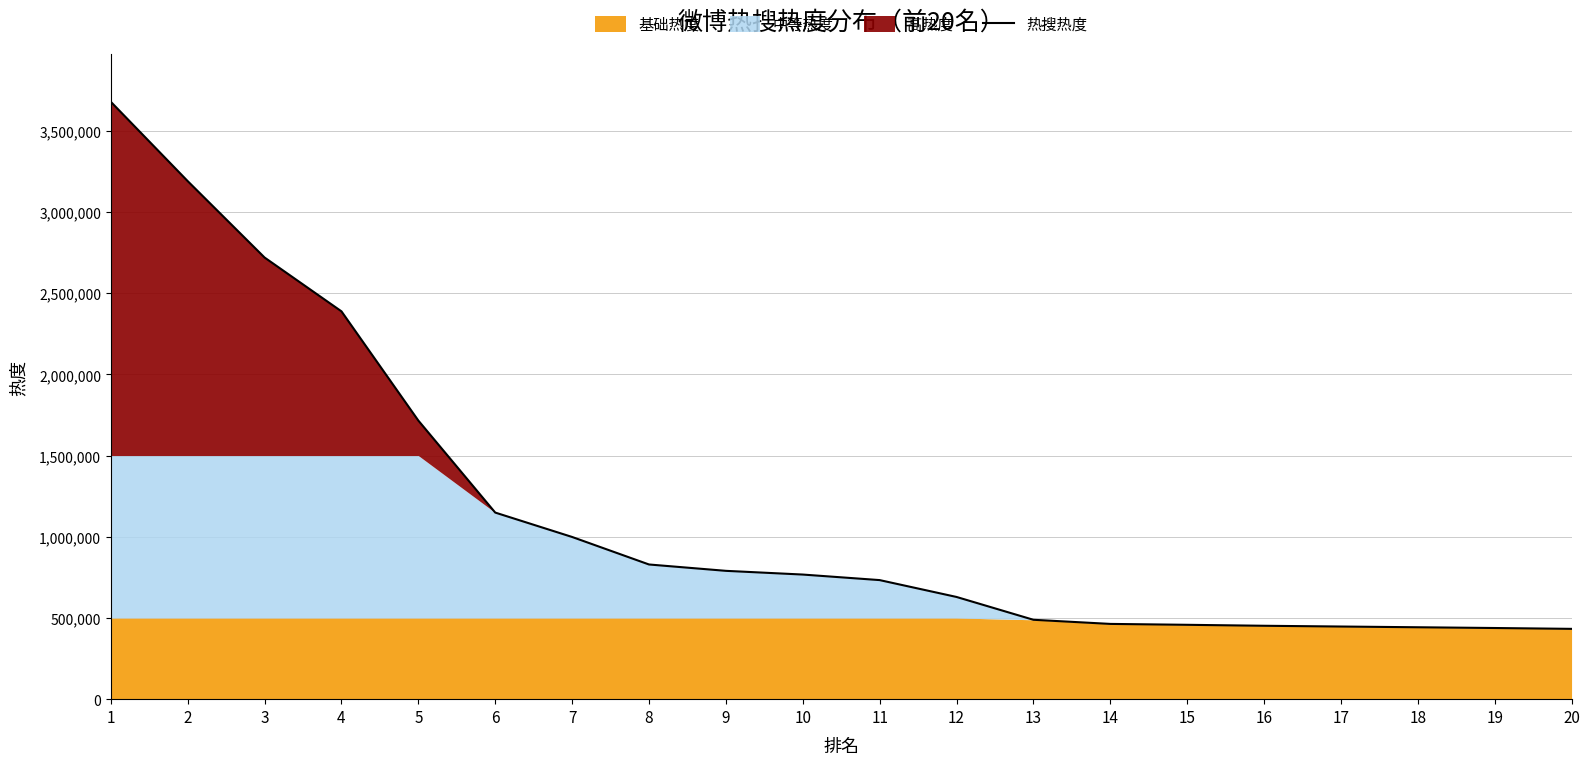

The value at 3 is 1123620. True or false?

False